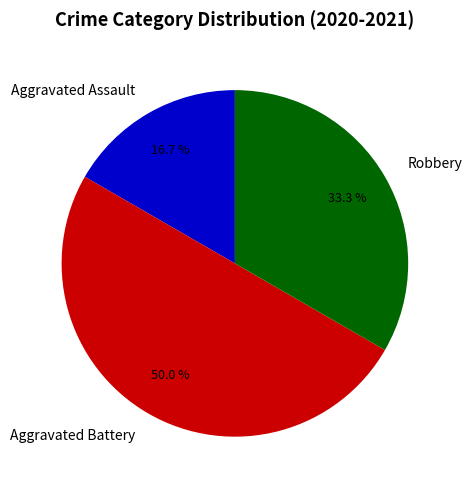

Approximately how many times larger is the value at Aggravated Assault compared to Aggravated Battery?

0.3